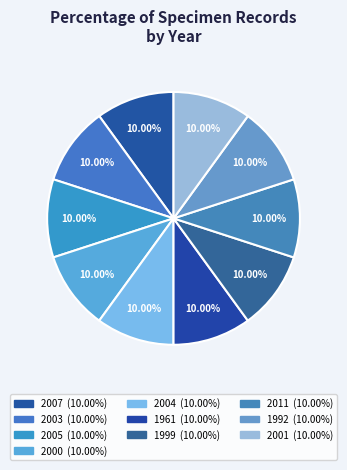

Between 1999 and 2003, which is larger?

2003